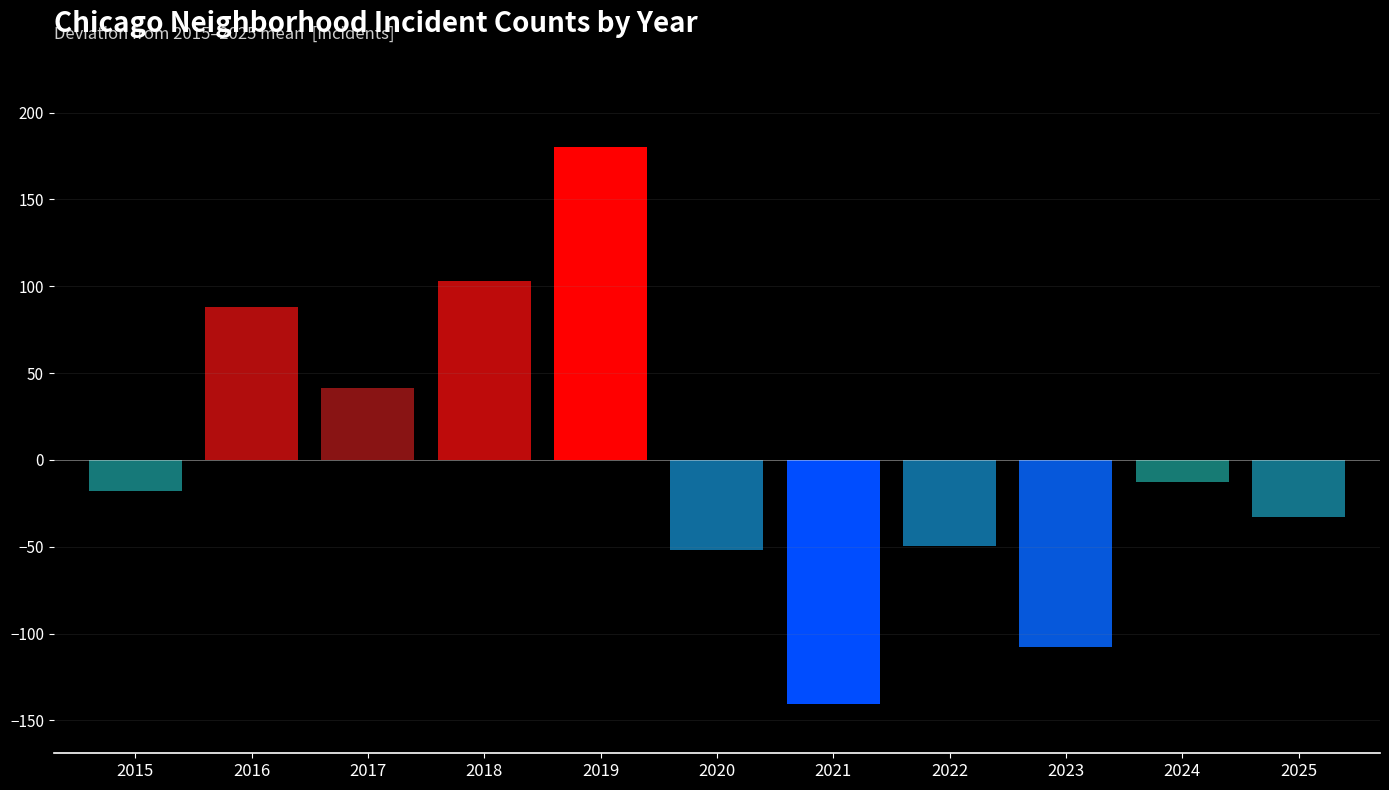

Reading left to right, transcribe all the data shown in this chart.

2015=-17.7	2016=88.3	2017=41.3	2018=103.3	2019=180.3	2020=-51.7	2021=-140.7	2022=-49.7	2023=-107.7	2024=-12.7	2025=-32.7